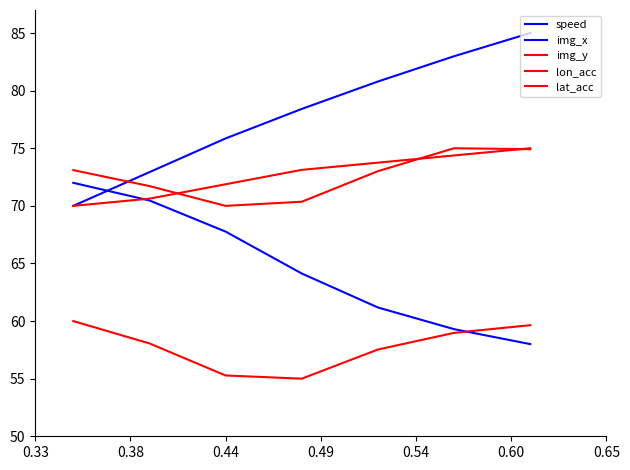

List the series in order of their peak value, highest first.

img_x, img_y, lat_acc, speed, lon_acc